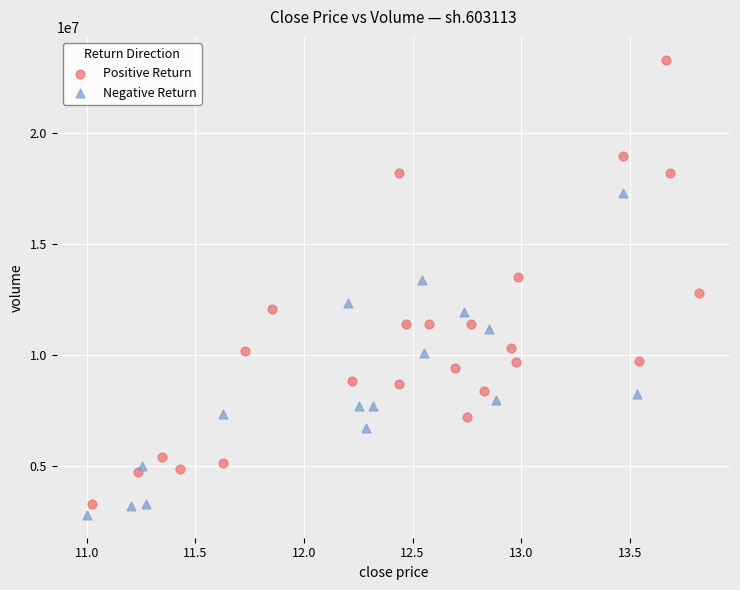

Which series has the largest Y range (max minus min)?

Positive Return